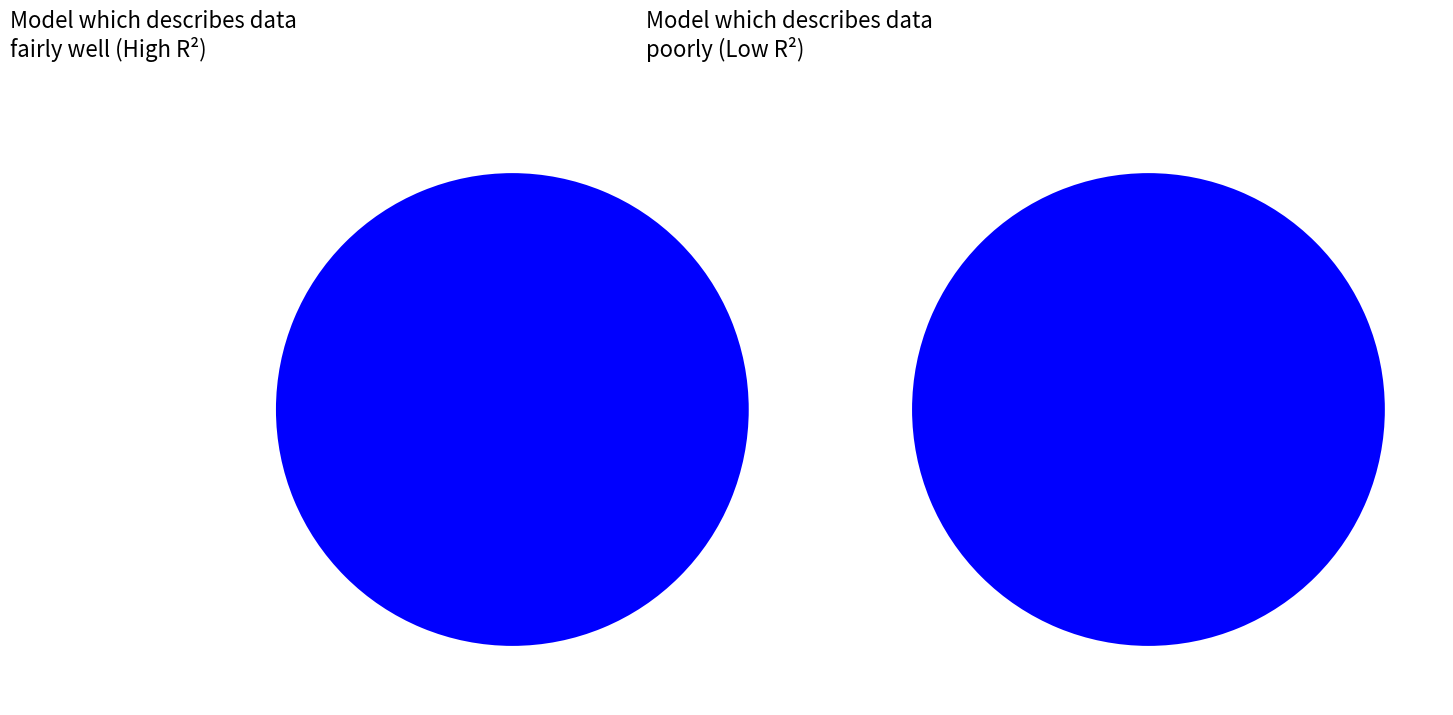

Is it true that 1314 is 1% of the pie?

False